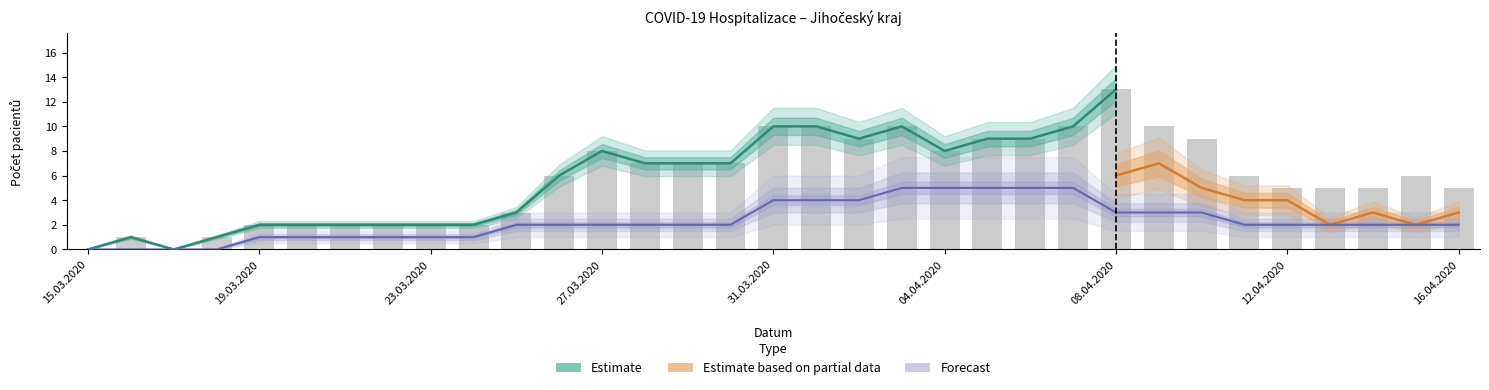

What is the greatest value displayed?

13